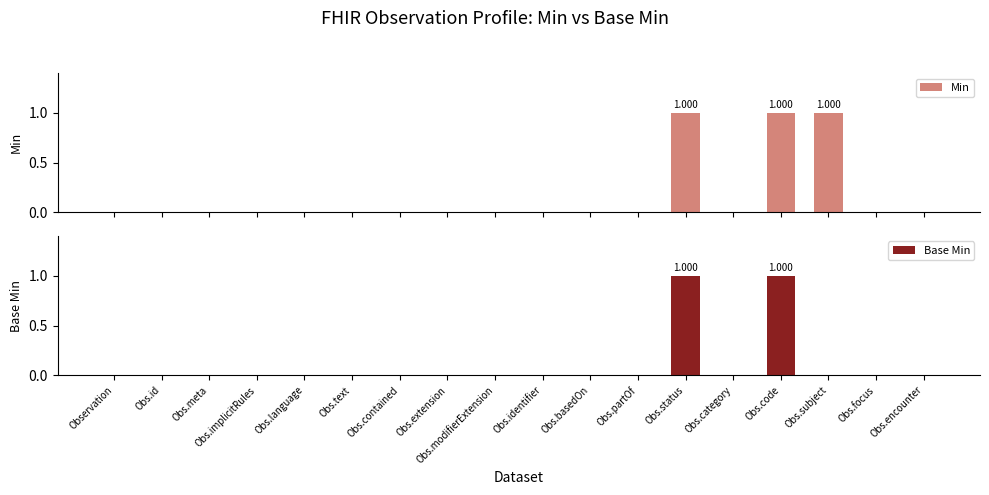

At which category does the chart reach its minimum across all series?

Observation